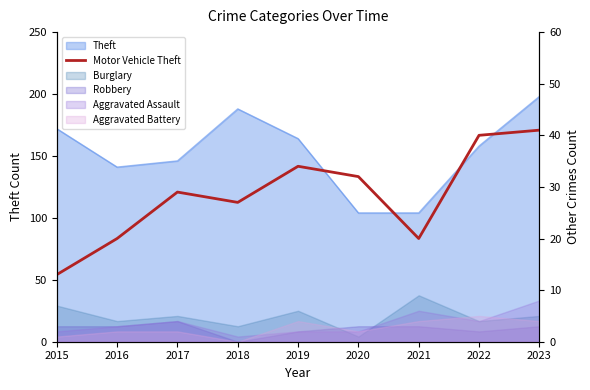

The chart shows a value of 20 at 2016. True or false?

True